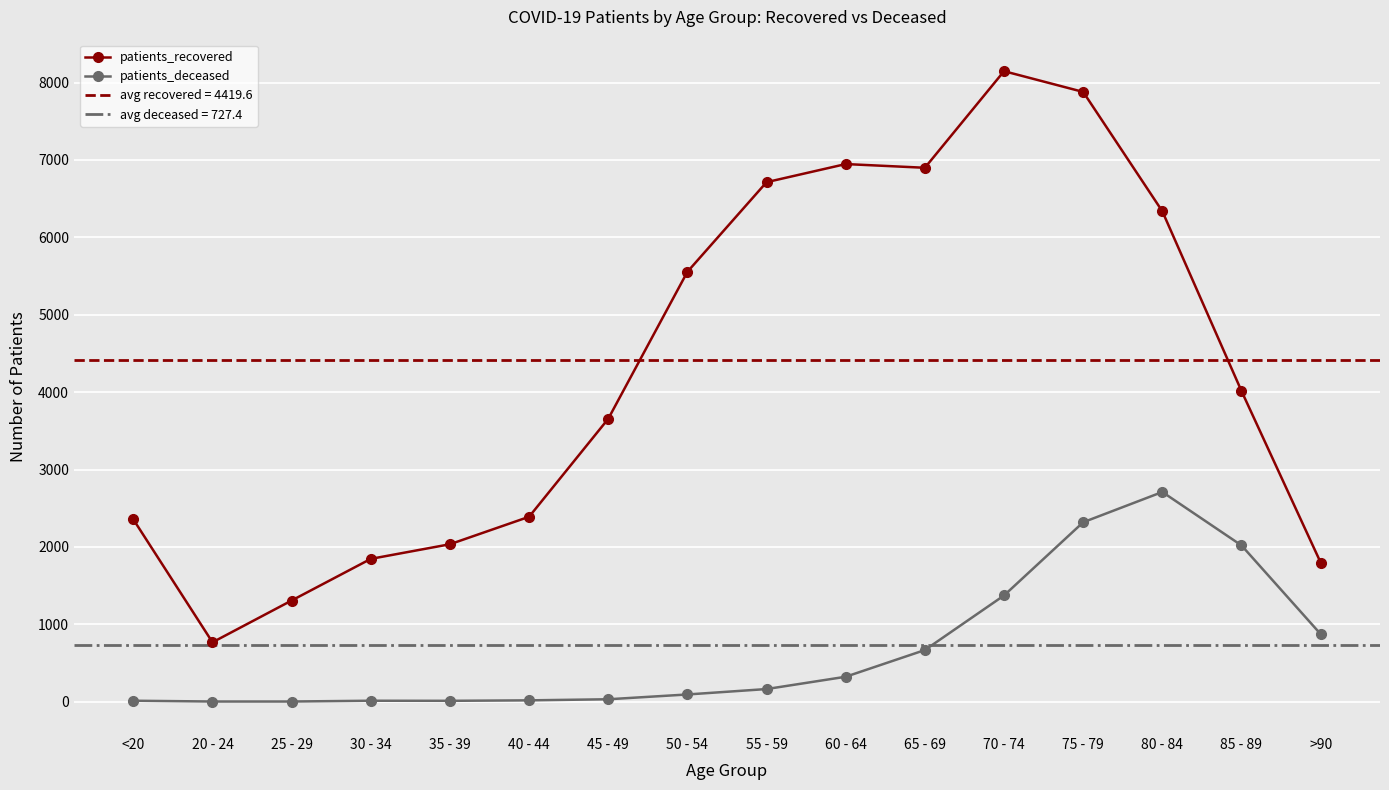

Reading left to right, what are all the values shown in this chart?

patients_recovered: <20=2356	20 - 24=768	25 - 29=1308	30 - 34=1846	35 - 39=2035	40 - 44=2390	45 - 49=3656	50 - 54=5555	55 - 59=6713	60 - 64=6947	65 - 69=6899	70 - 74=8147	75 - 79=7879	80 - 84=6337	85 - 89=4015	>90=1799
patients_deceased: <20=13	20 - 24=3	25 - 29=3	30 - 34=13	35 - 39=12	40 - 44=18	45 - 49=32	50 - 54=94	55 - 59=164	60 - 64=323	65 - 69=668	70 - 74=1373	75 - 79=2319	80 - 84=2710	85 - 89=2020	>90=874